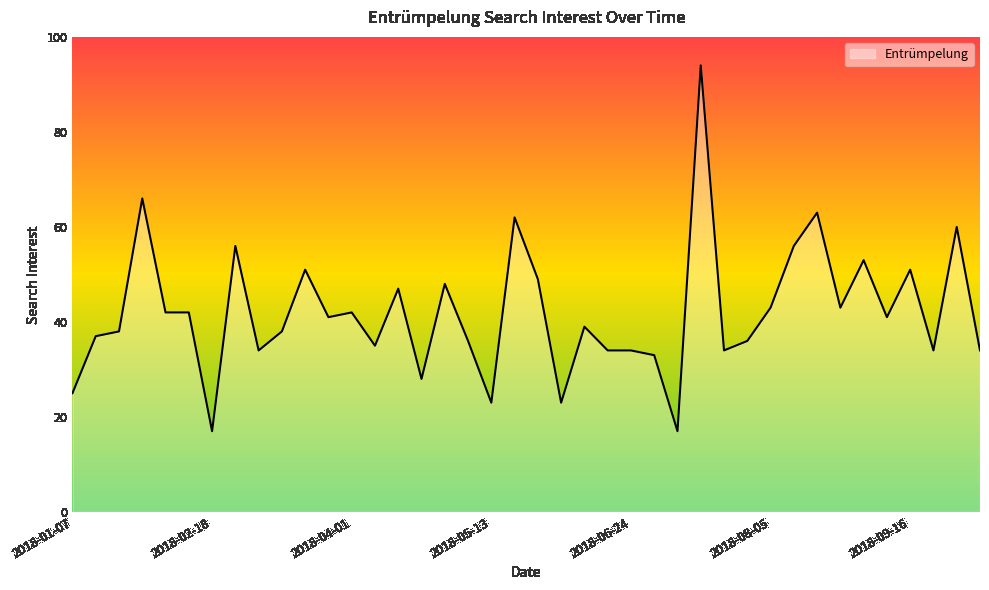

What is the difference between the maximum and minimum values?

77